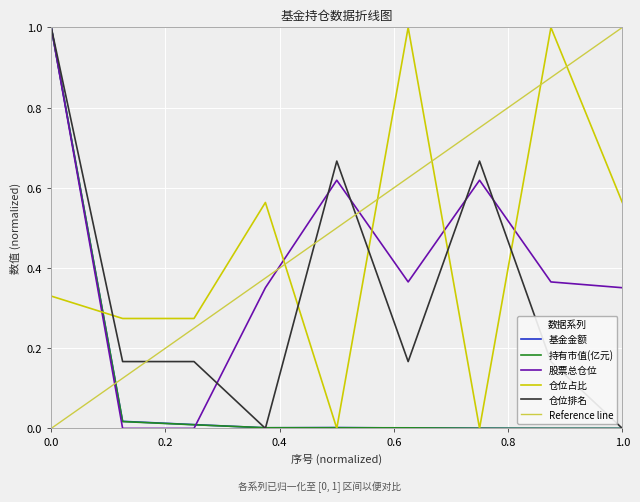

Which series has the largest total across all categories?

仓位占比